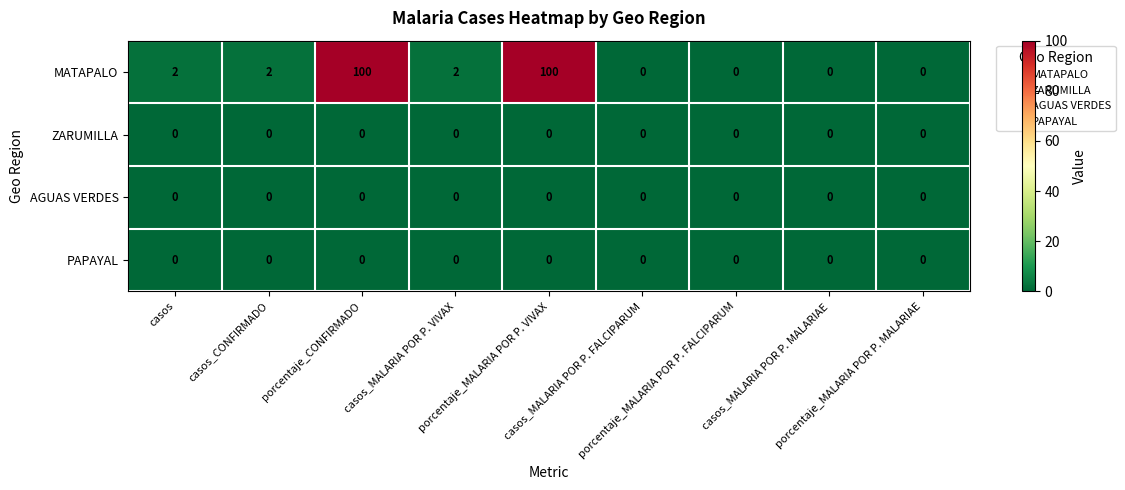

What is the maximum value shown in the chart?

100